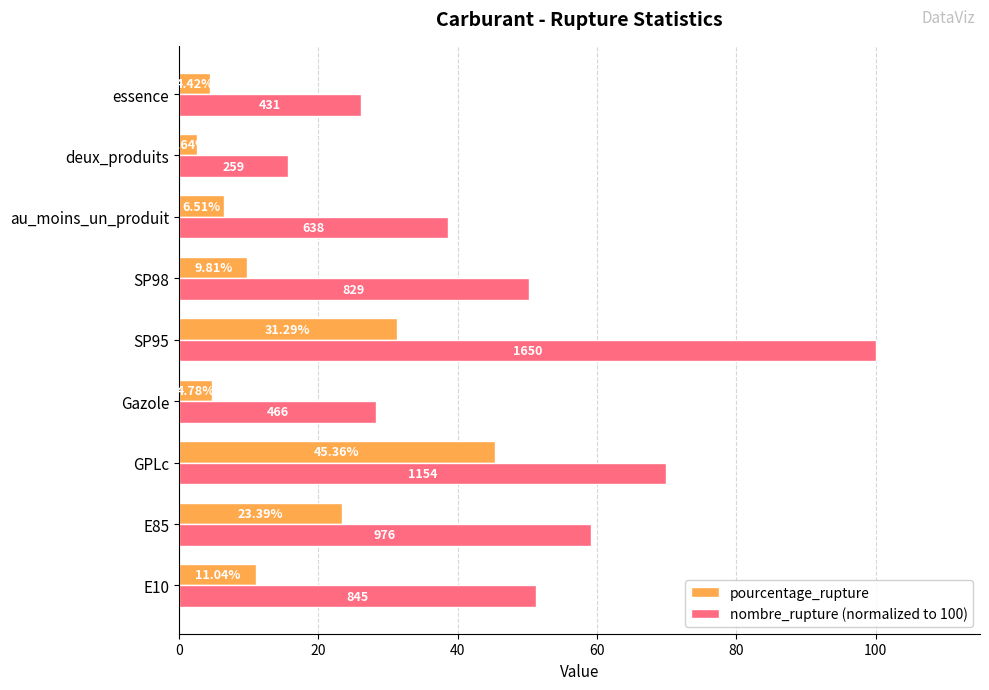

Which series has the widest spread of values?

nombre_rupture (normalized to 100)